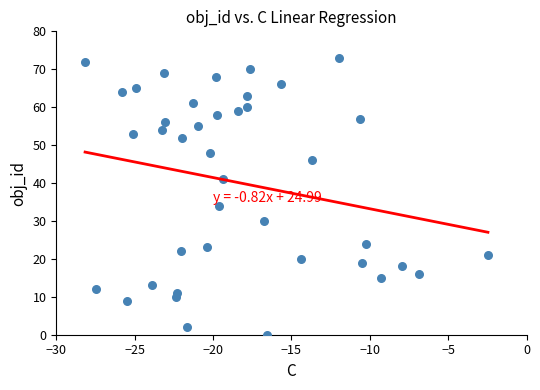

What is the range of Y values (max minus min)?

73